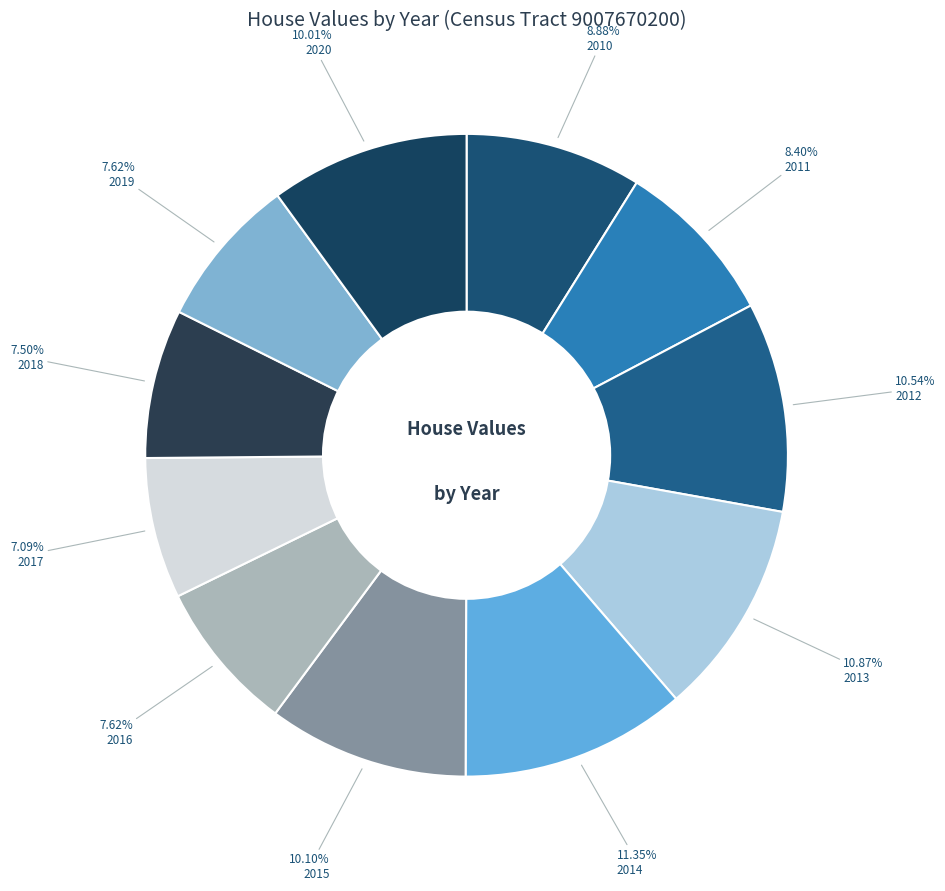

To the nearest percent, what is the combined percentage of 2019 and 2015?

18%